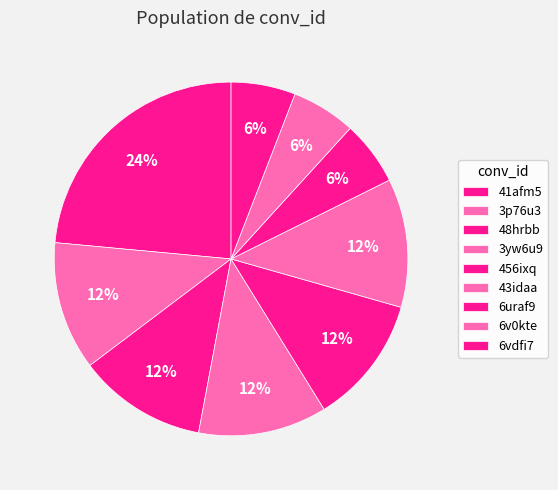

Count the number of slices in the pie.

9